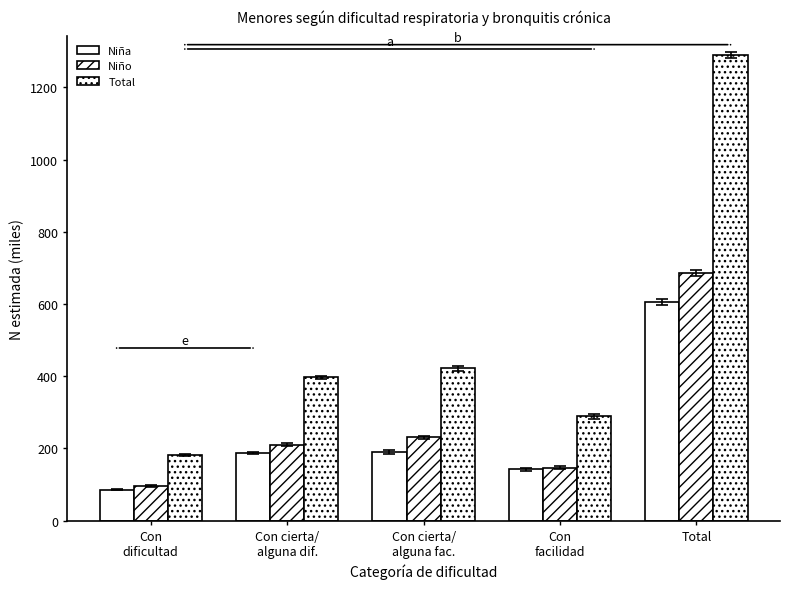

Are the bars horizontal?

No